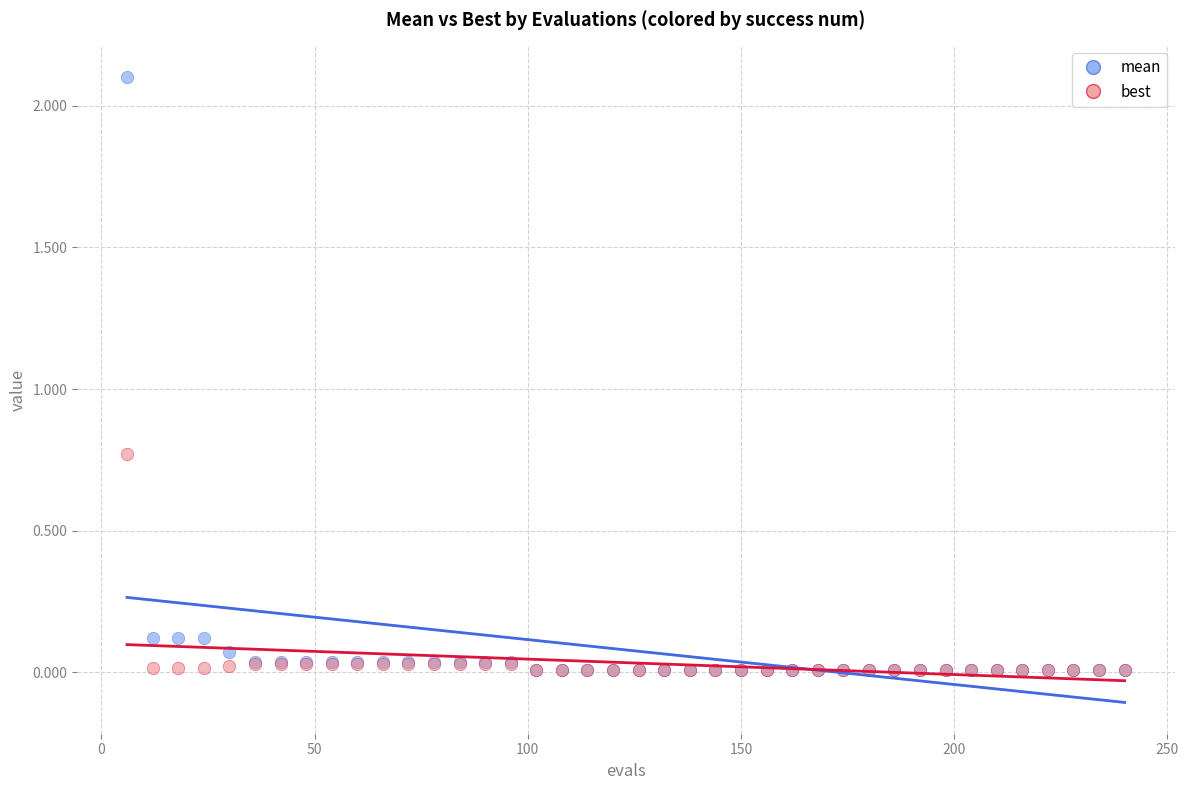

What are all the series names shown in the legend?

mean, best